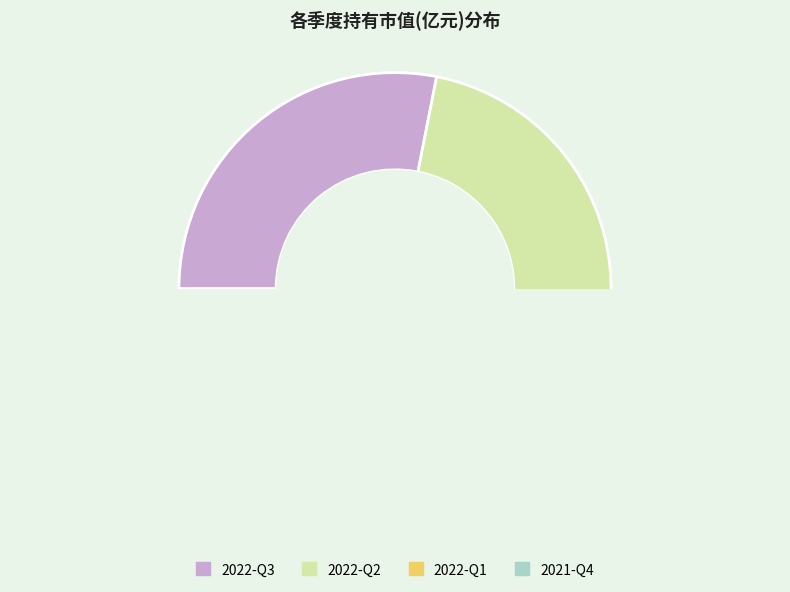

How many slices are in this pie chart?

4